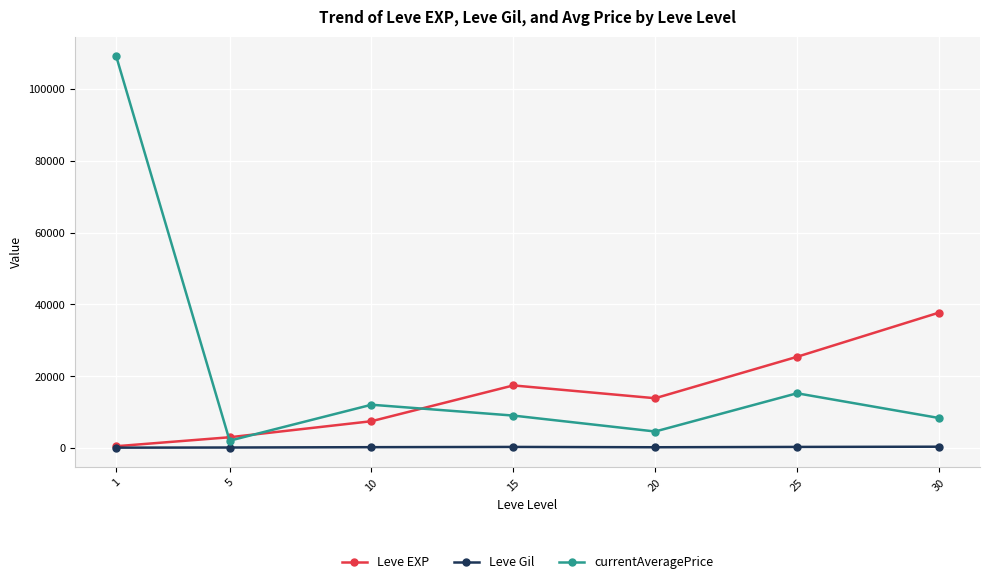

How many data points in currentAveragePrice are less than 9044?

3